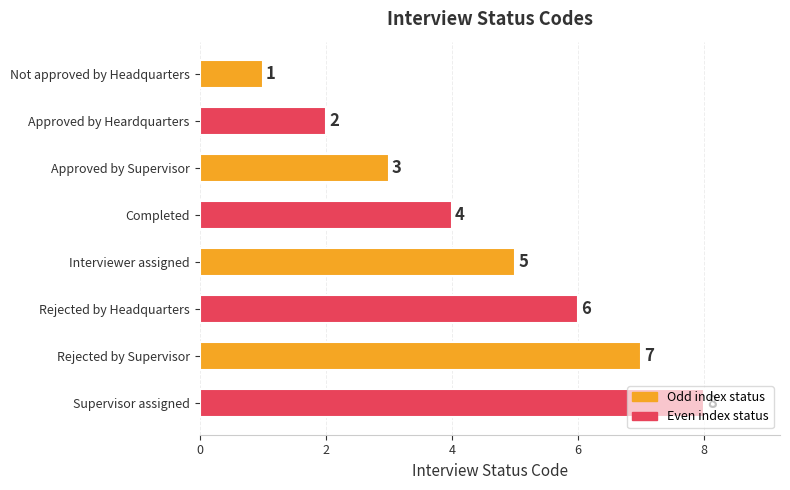

What is the difference between the maximum and second lowest values?

6